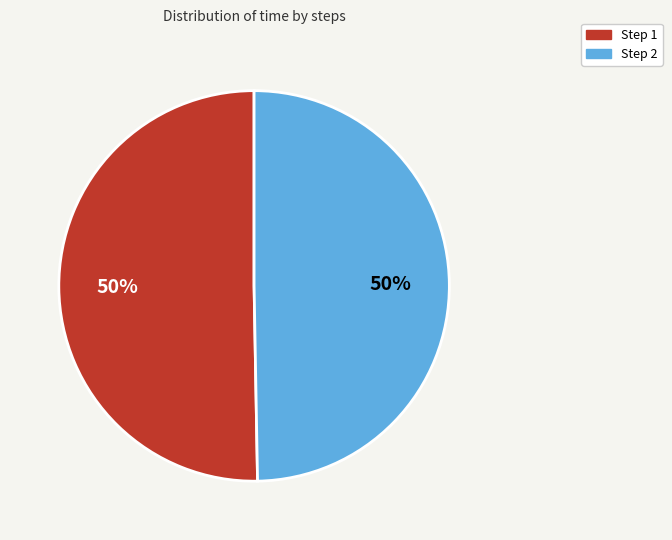

To the nearest percent, what is the combined percentage of Step 1 and Step 2?

100%